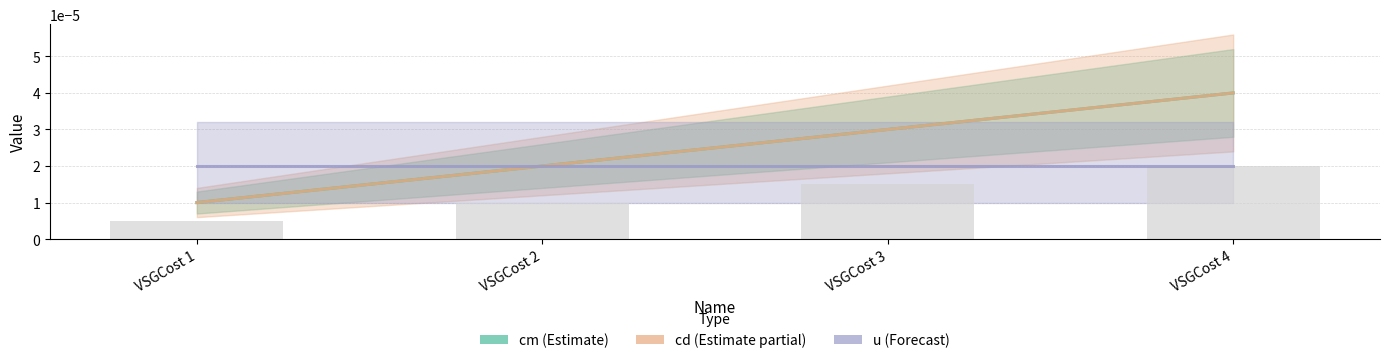

Does the chart contain any negative values?

No